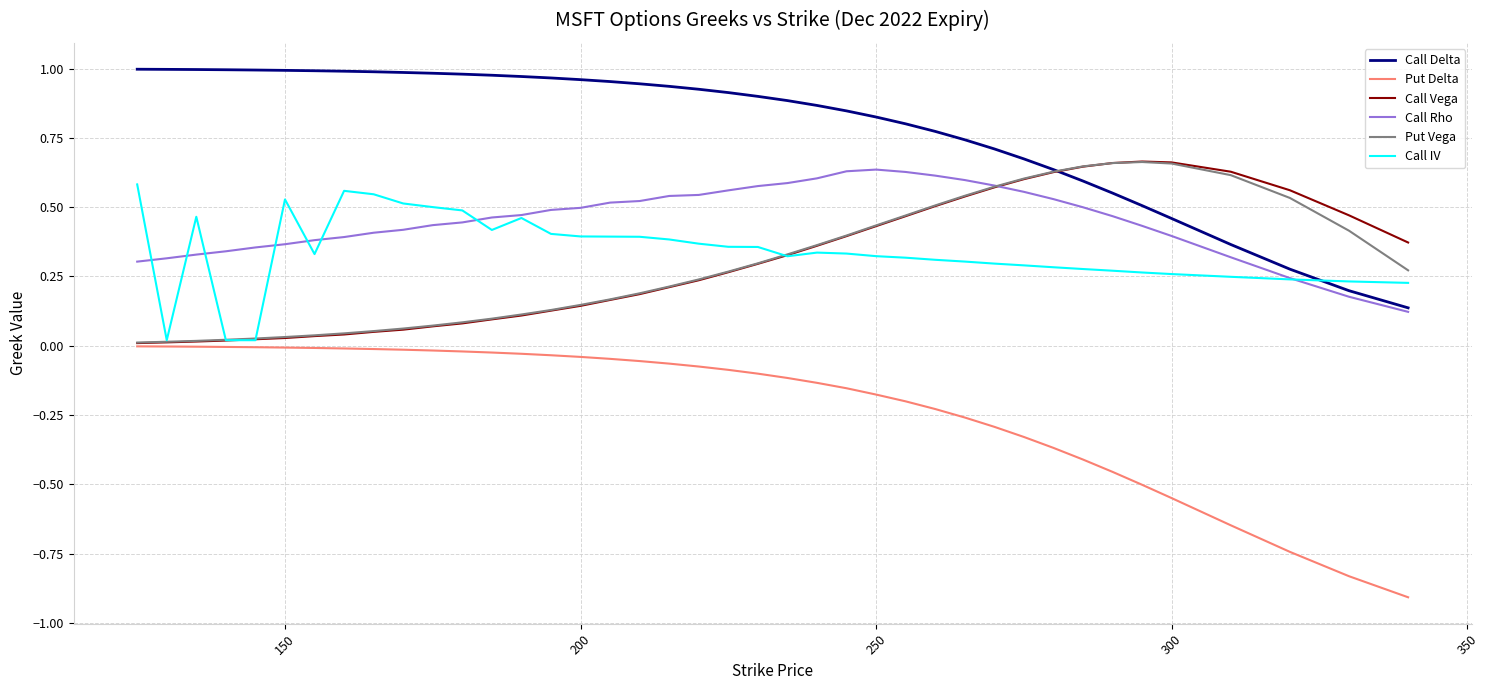

What is the smallest value displayed?

-0.9